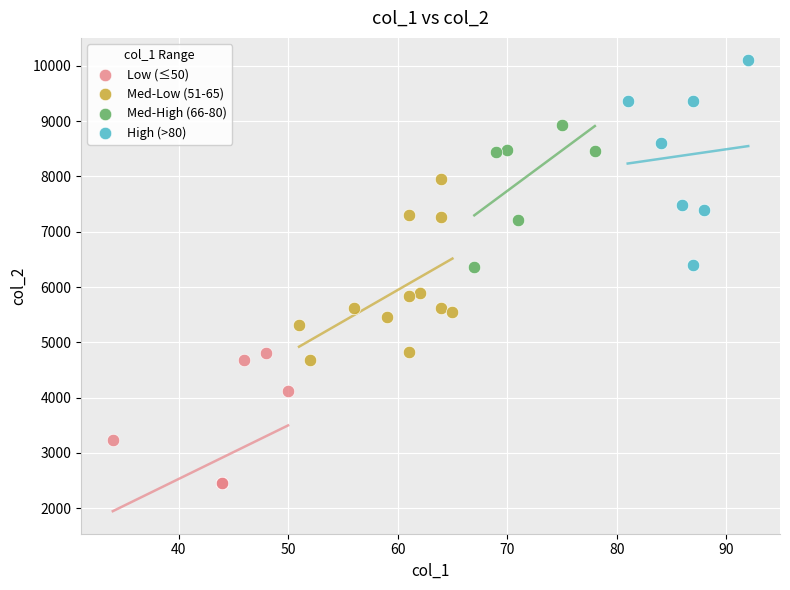

What are all the series names shown in the legend?

Low (≤50), Med-Low (51-65), Med-High (66-80), High (>80)